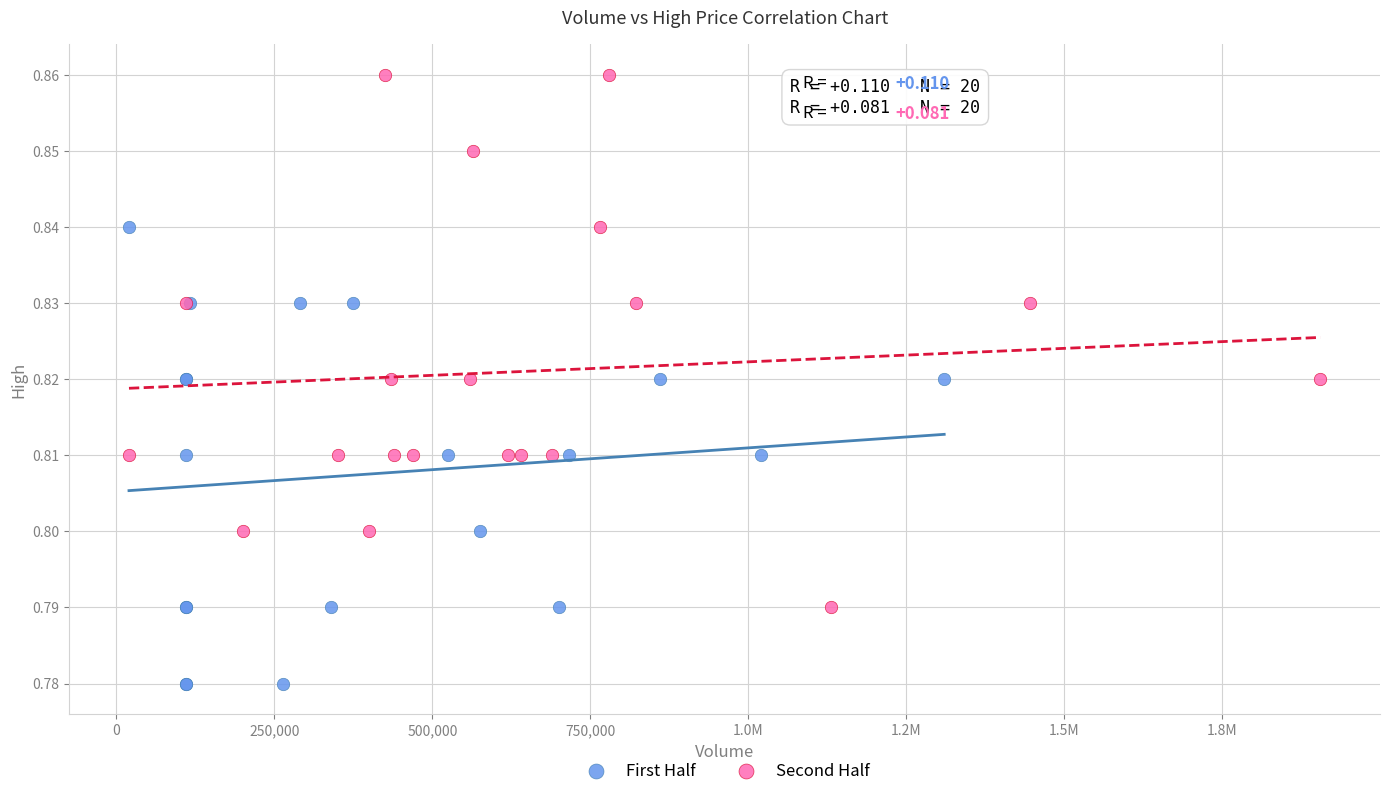

Which series reaches the minimum Y coordinate?

First Half